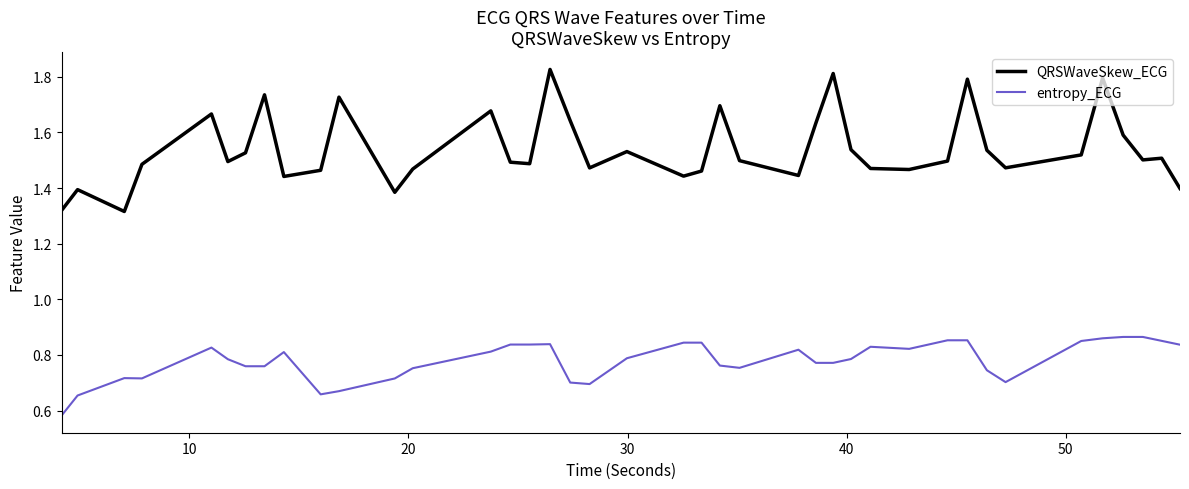

Which series has the largest range (max minus min)?

QRSWaveSkew_ECG